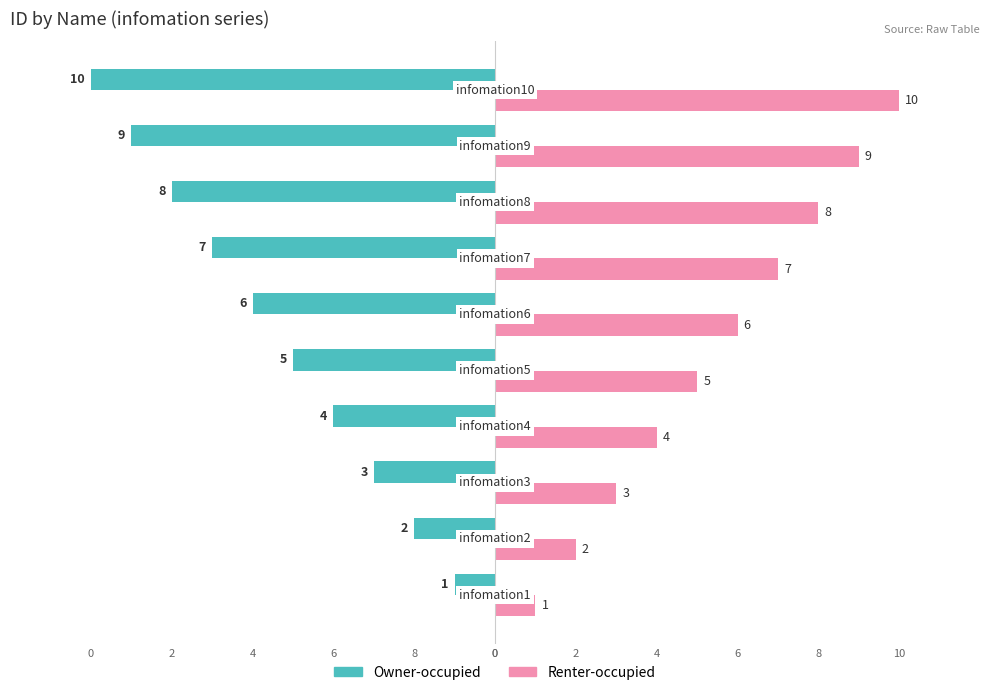

List the series in order of their peak value, highest first.

Renter-occupied, Owner-occupied